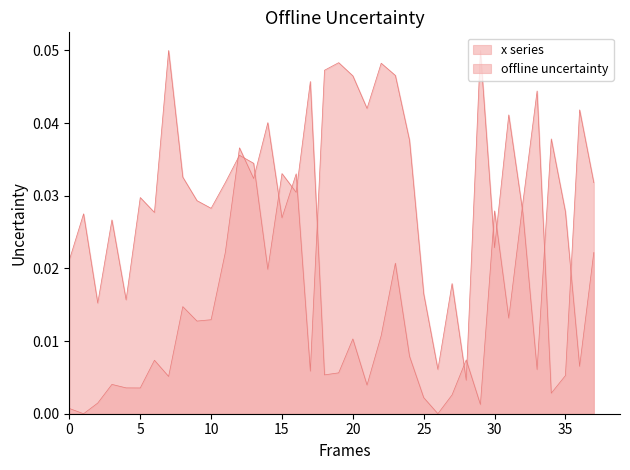

Is the value of y at 11 greater than the value of x at 29?

No